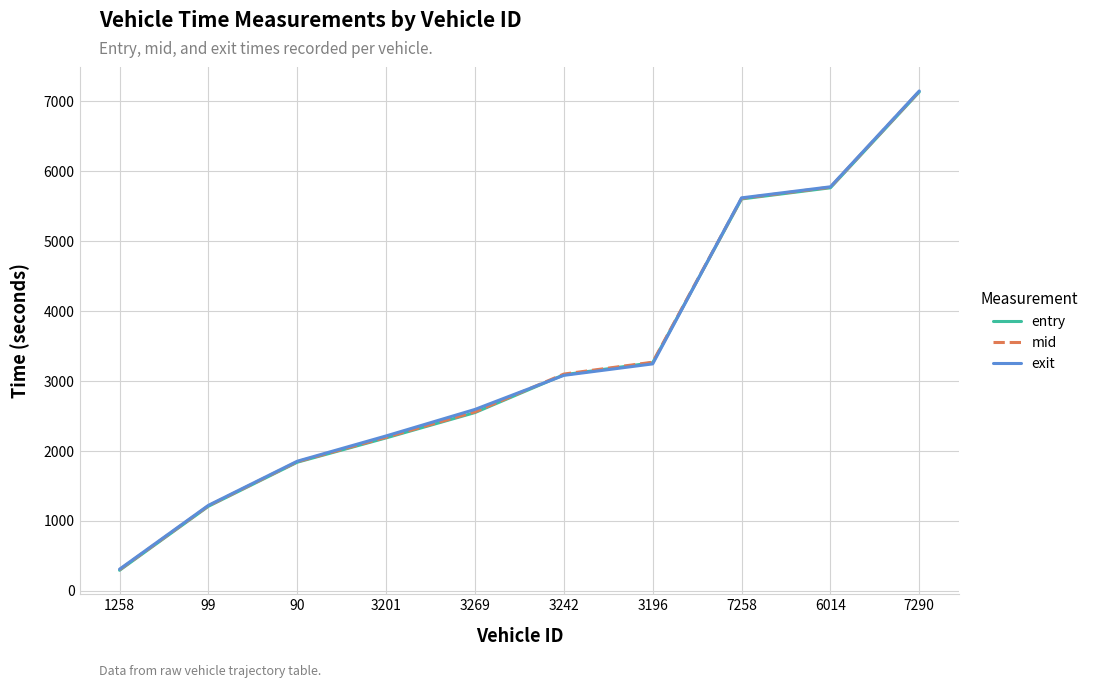

At which label does exit first exceed 3082?

3242